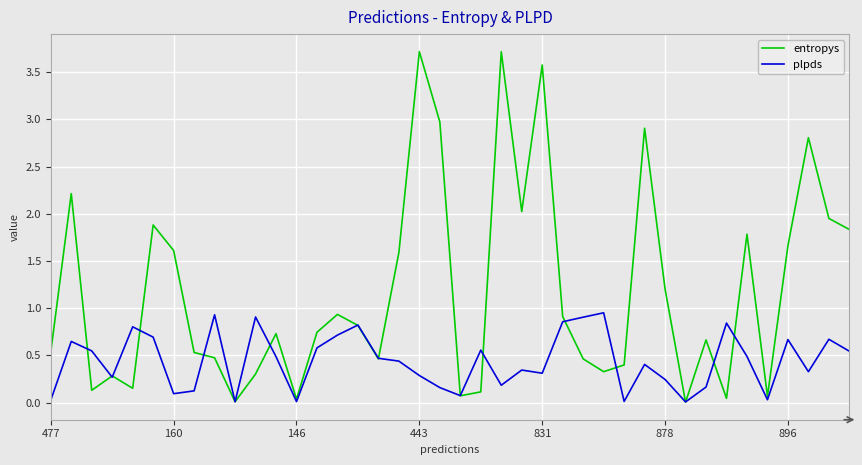

Which series has the largest total across all categories?

entropys